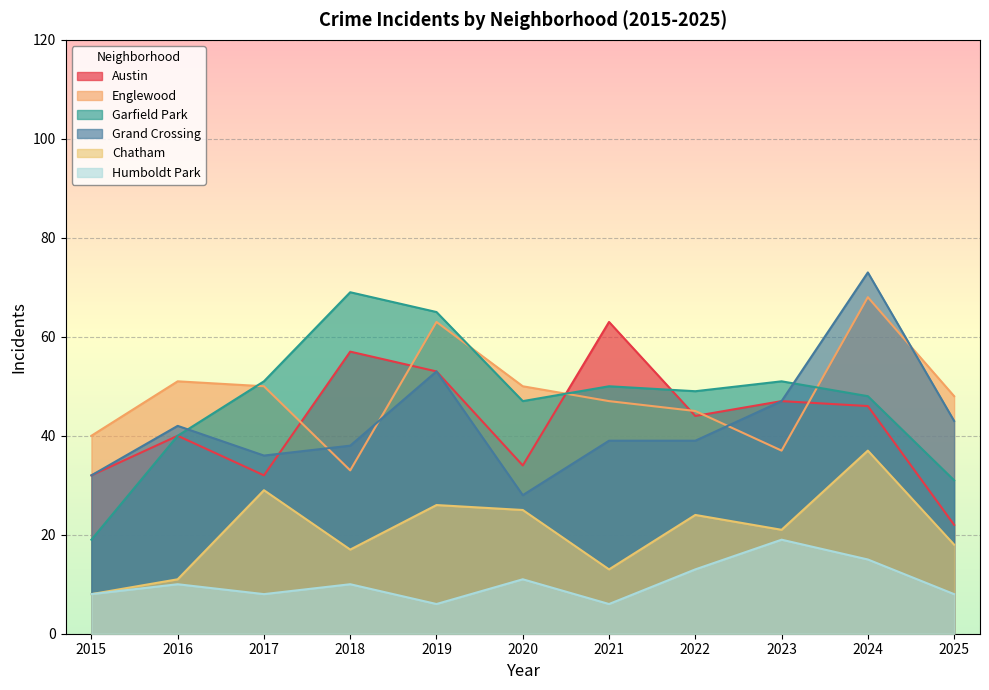

Reading right to left, extract all data points from this chart.

Austin: 2025=22	2024=46	2023=47	2022=44	2021=63	2020=34	2019=53	2018=57	2017=32	2016=40	2015=32
Englewood: 2025=48	2024=68	2023=37	2022=45	2021=47	2020=50	2019=63	2018=33	2017=50	2016=51	2015=40
Garfield Park: 2025=31	2024=48	2023=51	2022=49	2021=50	2020=47	2019=65	2018=69	2017=51	2016=40	2015=19
Grand Crossing: 2025=43	2024=73	2023=47	2022=39	2021=39	2020=28	2019=53	2018=38	2017=36	2016=42	2015=32
Chatham: 2025=18	2024=37	2023=21	2022=24	2021=13	2020=25	2019=26	2018=17	2017=29	2016=11	2015=8
Humboldt Park: 2025=8	2024=15	2023=19	2022=13	2021=6	2020=11	2019=6	2018=10	2017=8	2016=10	2015=8